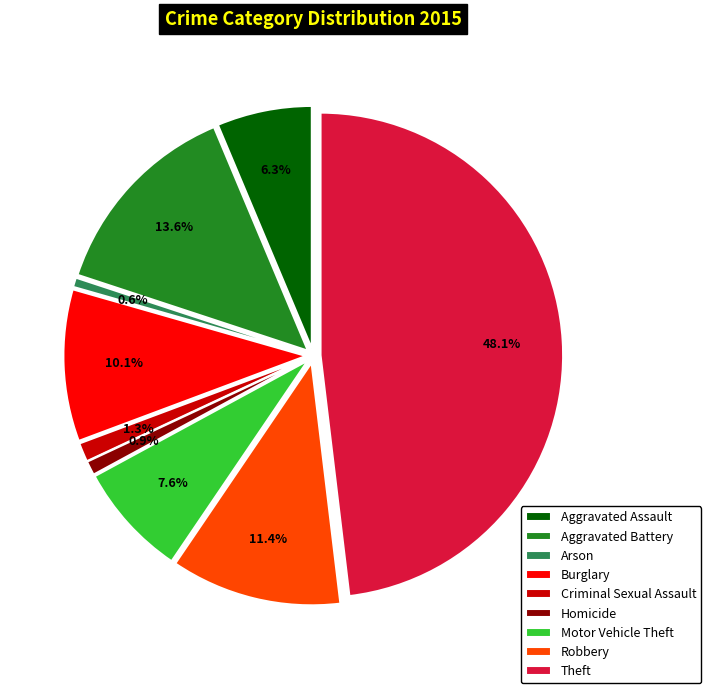

What percentage is NOT represented by Robbery?

88.6%